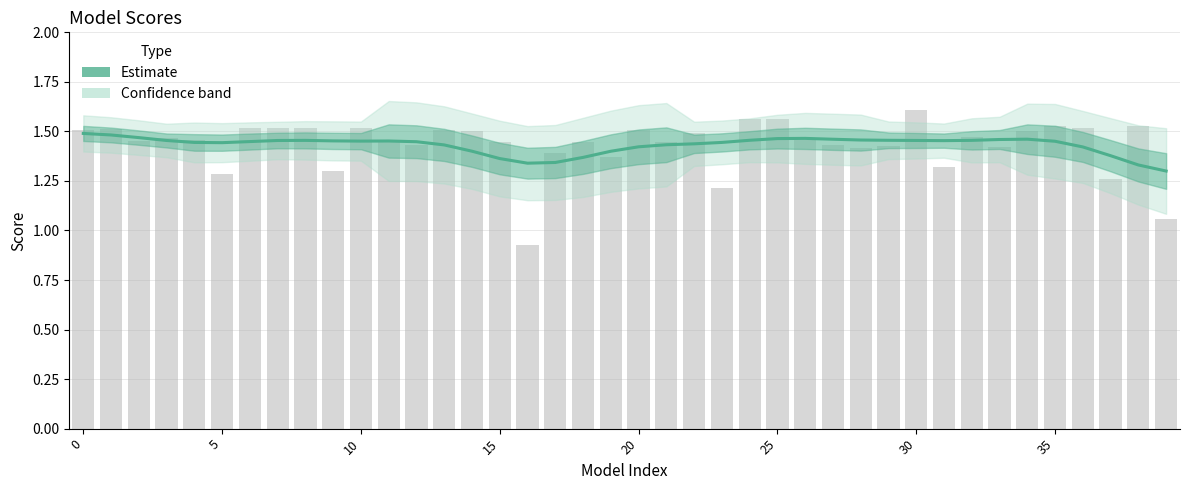

What is the ratio of the value at 25 to the value at 36?

1.0